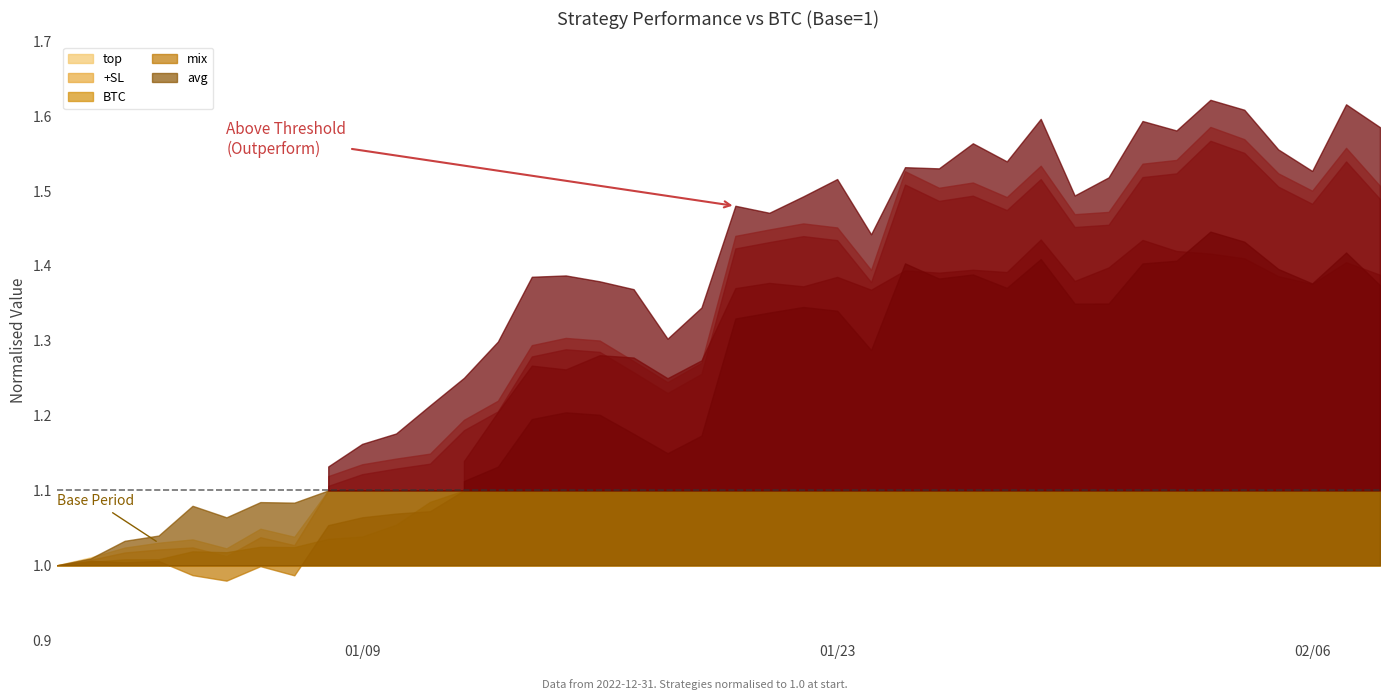

At how many categories does at least one series exceed 1?

39